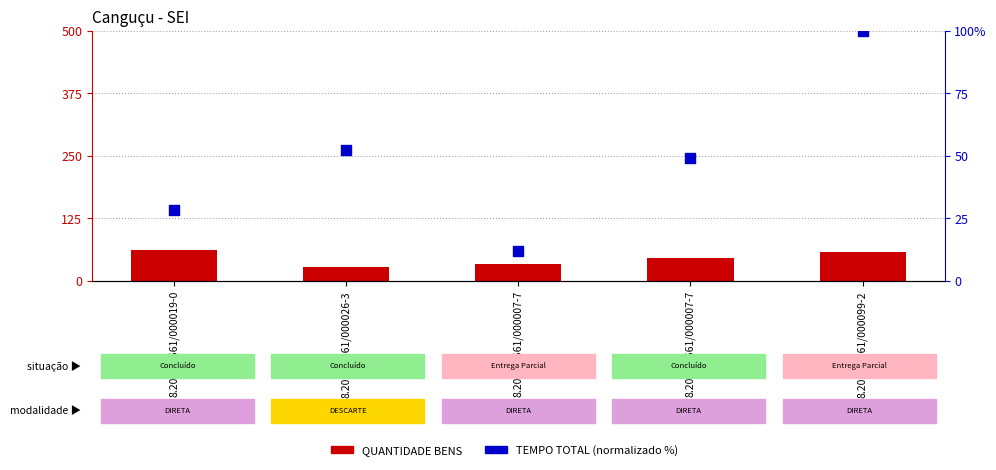

At how many categories does at least one series exceed 65?

1